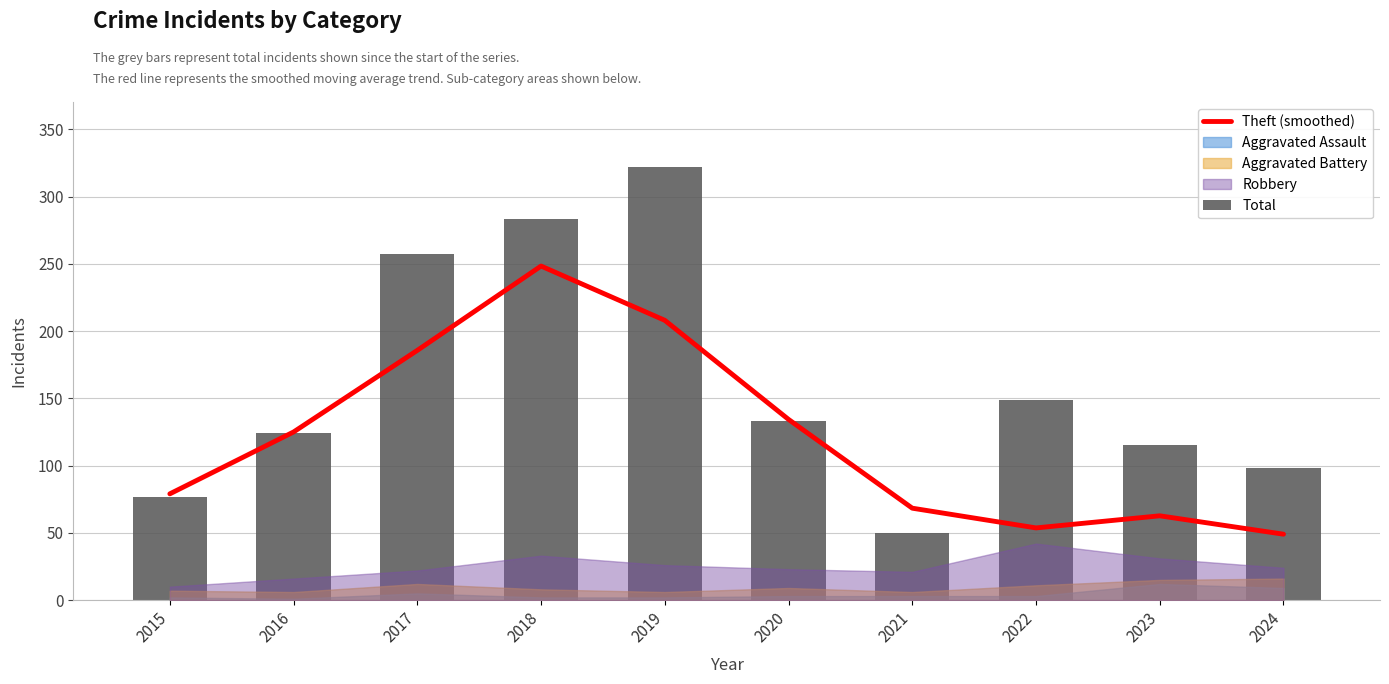

At which label does Total reach its minimum?

2021